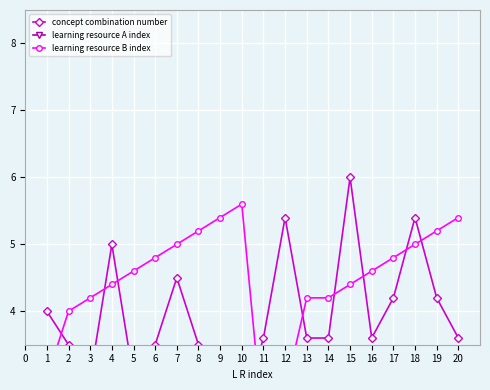

At how many categories does at least one series exceed 2?

20